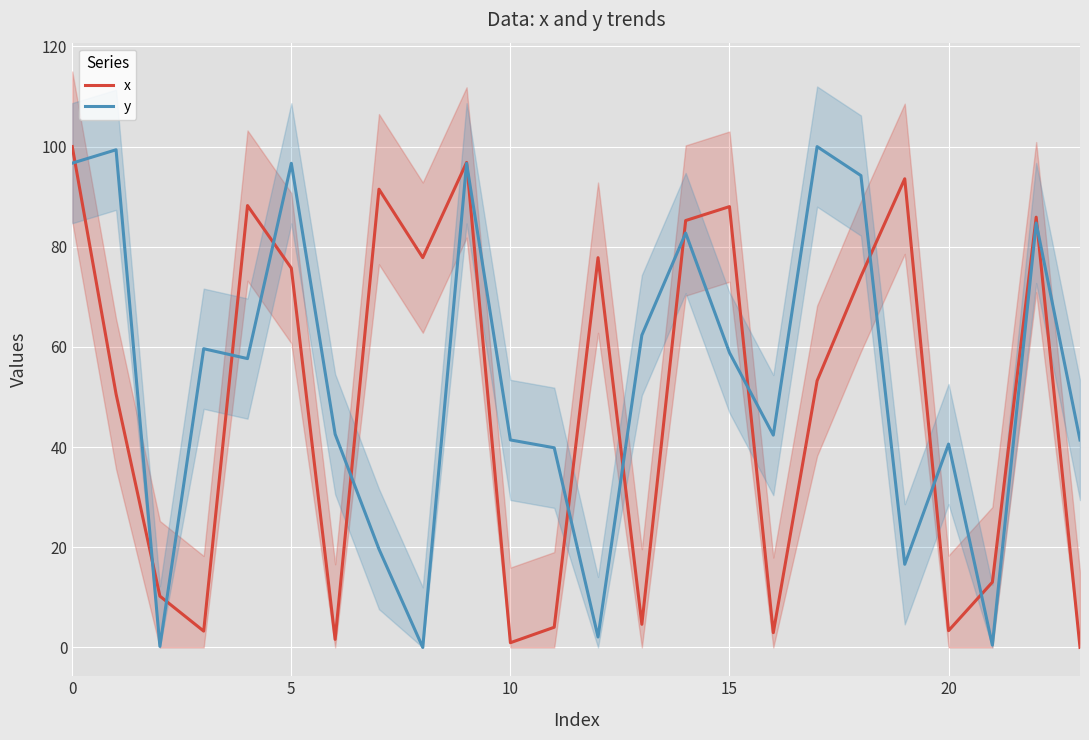

What is the value of the y point at the 3rd from the left?

0.2